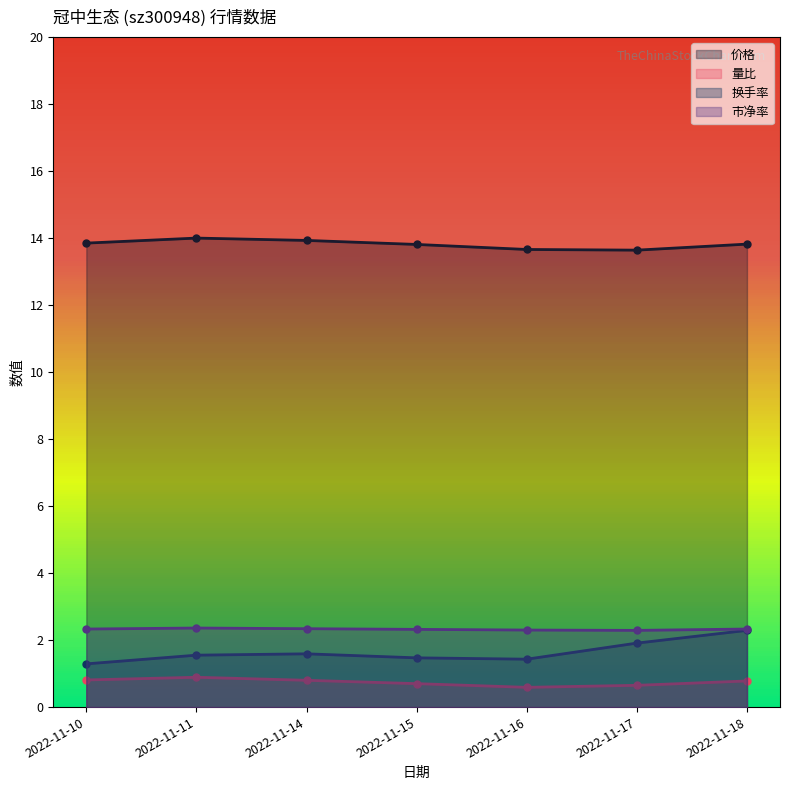

At which category does 市净率 reach its first local peak?

2022-11-11